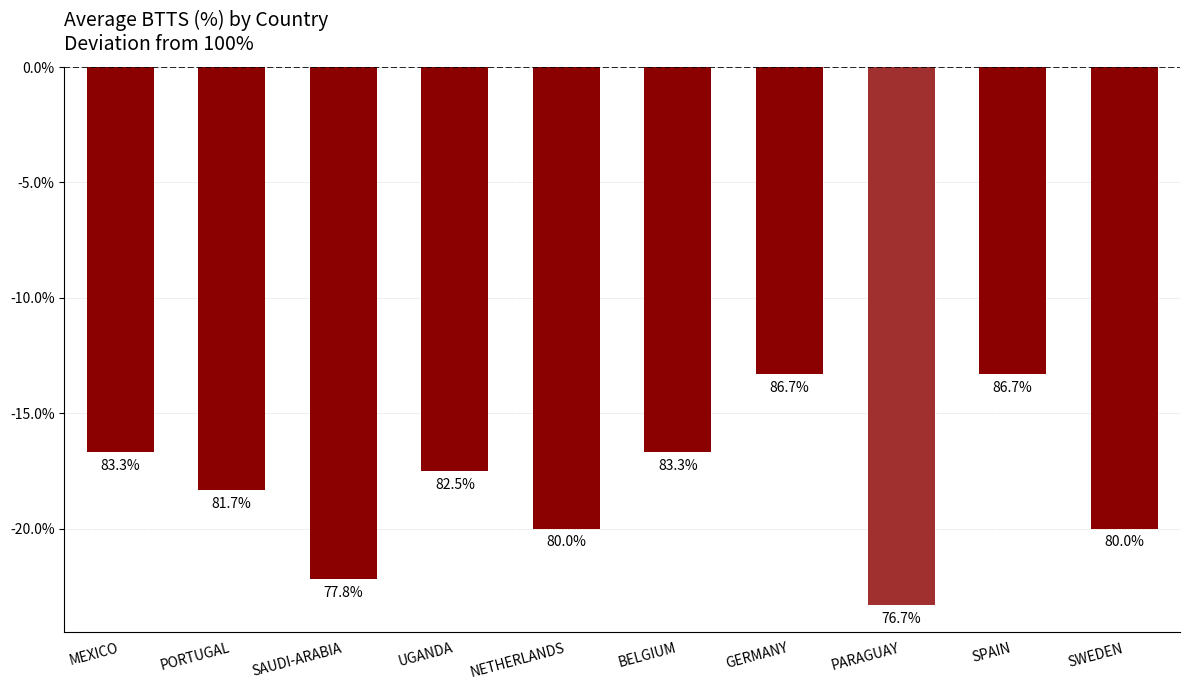

Does the chart contain any negative values?

Yes